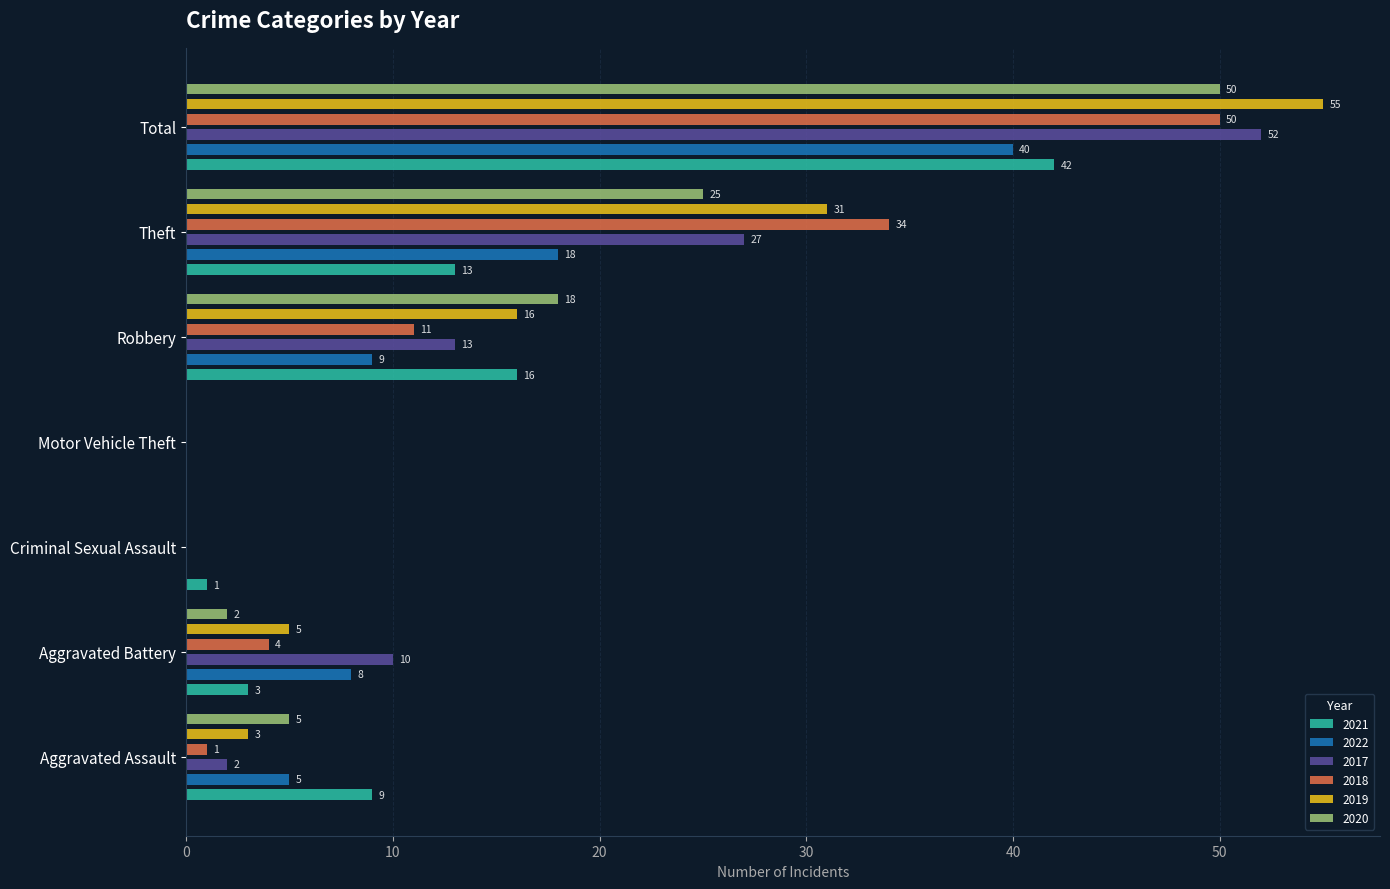

Reading left to right, transcribe all the data shown in this chart.

2021: Aggravated Assault=9	Aggravated Battery=3	Criminal Sexual Assault=1	Motor Vehicle Theft=0	Robbery=16	Theft=13	Total=42
2022: Aggravated Assault=5	Aggravated Battery=8	Criminal Sexual Assault=0	Motor Vehicle Theft=0	Robbery=9	Theft=18	Total=40
2017: Aggravated Assault=2	Aggravated Battery=10	Criminal Sexual Assault=0	Motor Vehicle Theft=0	Robbery=13	Theft=27	Total=52
2018: Aggravated Assault=1	Aggravated Battery=4	Criminal Sexual Assault=0	Motor Vehicle Theft=0	Robbery=11	Theft=34	Total=50
2019: Aggravated Assault=3	Aggravated Battery=5	Criminal Sexual Assault=0	Motor Vehicle Theft=0	Robbery=16	Theft=31	Total=55
2020: Aggravated Assault=5	Aggravated Battery=2	Criminal Sexual Assault=0	Motor Vehicle Theft=0	Robbery=18	Theft=25	Total=50